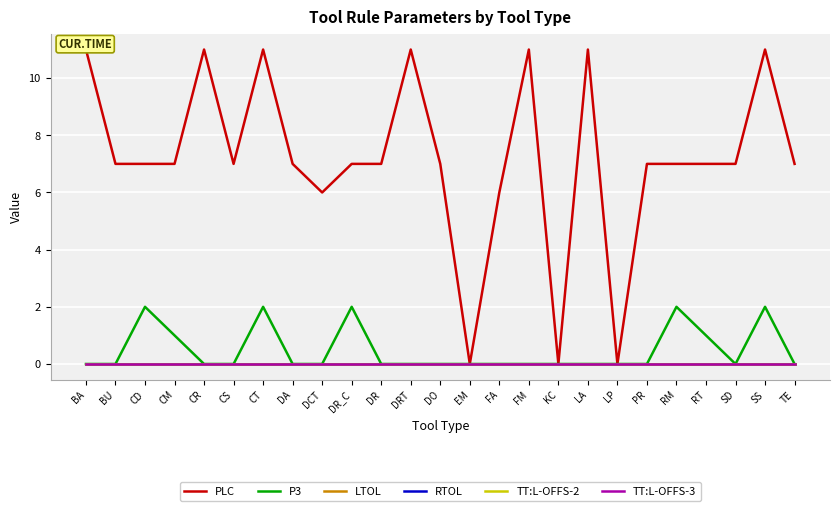

Between FA and DO, which is larger?

DO